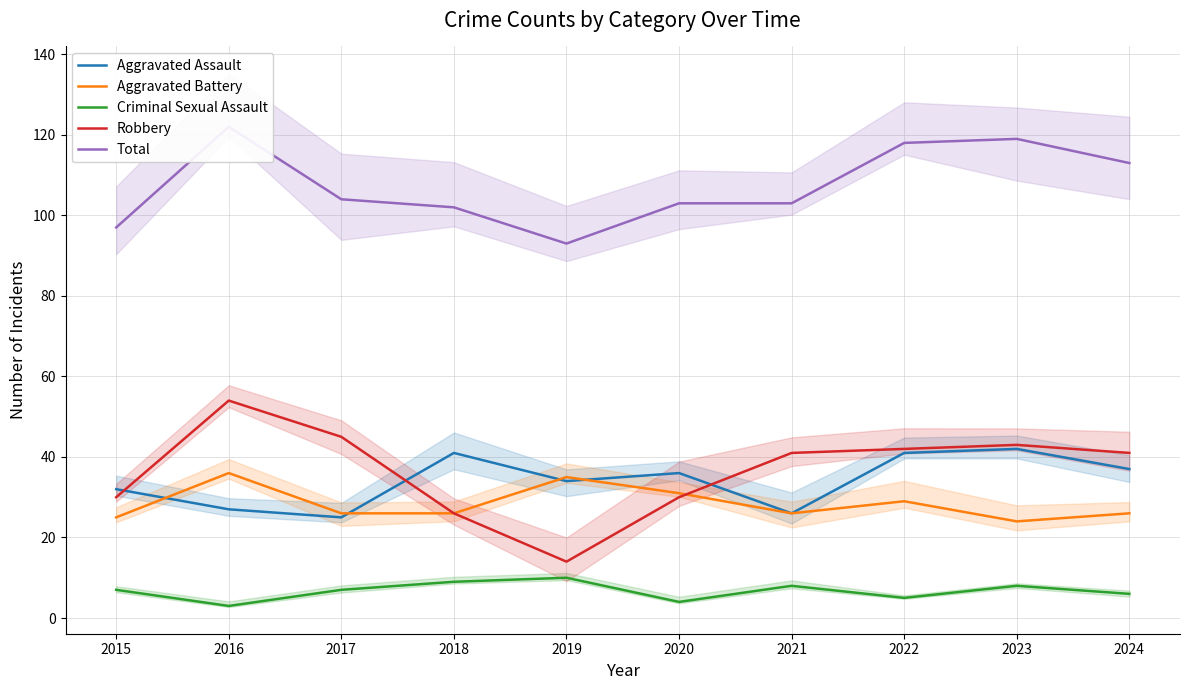

What is the sum of all Criminal Sexual Assault values?

67